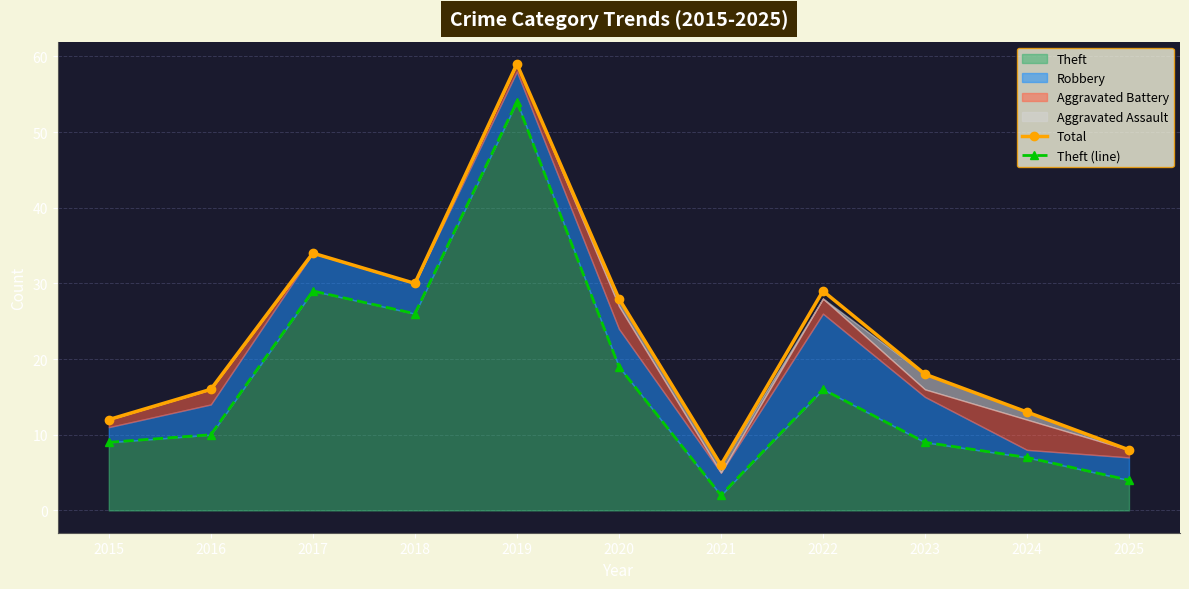

What is the value of the Total point at the 2nd from the left?

16